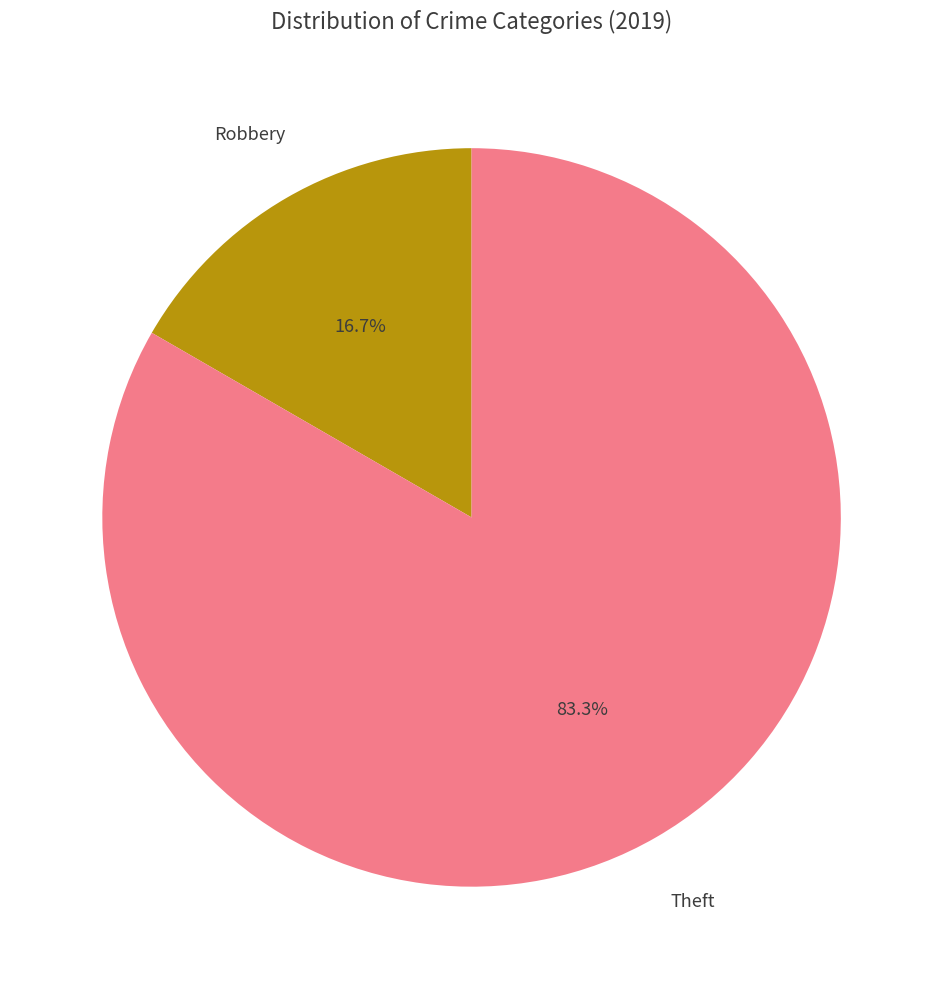

Does Theft account for over 50% of the chart?

Yes